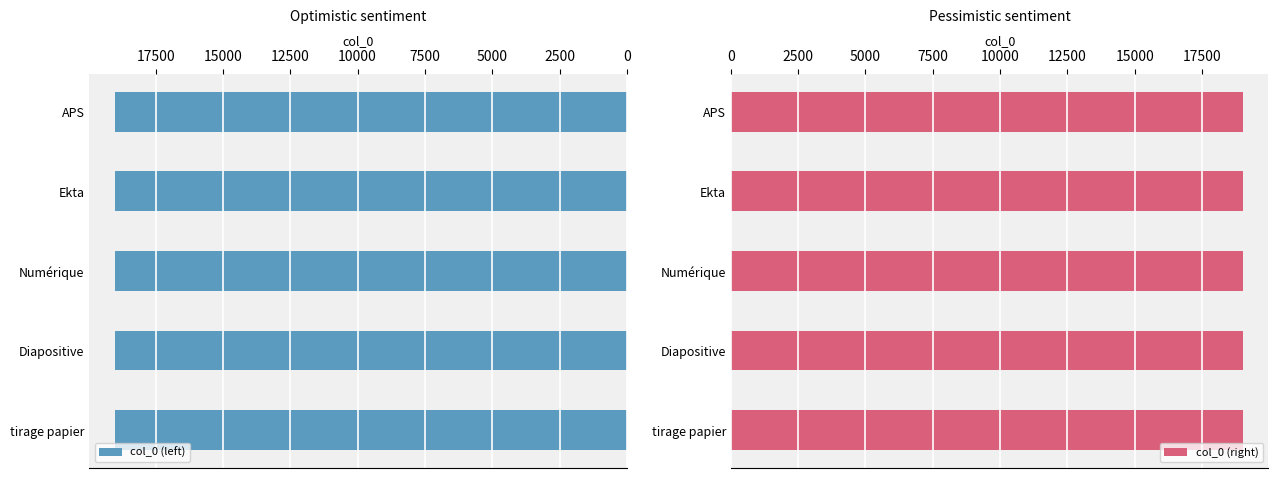

What are all the series names shown in the legend?

col_0 (left), col_0 (right)